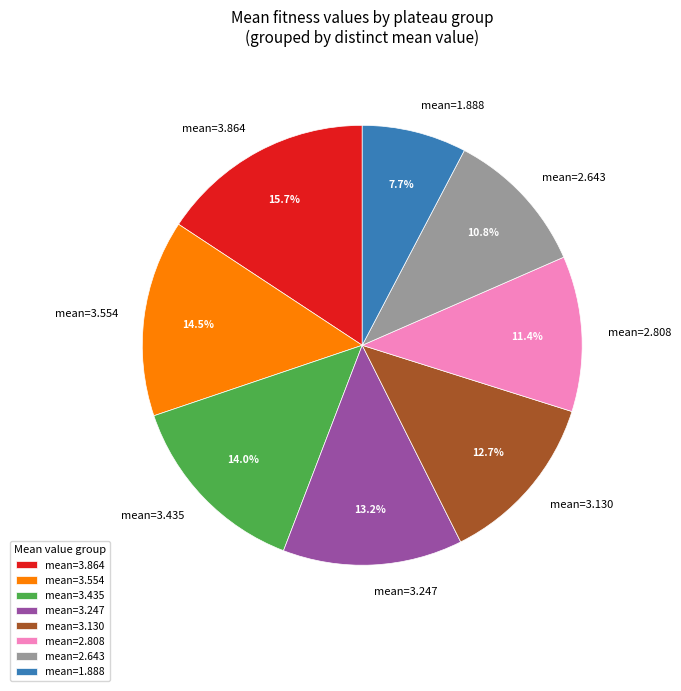

Count the number of slices in the pie.

8